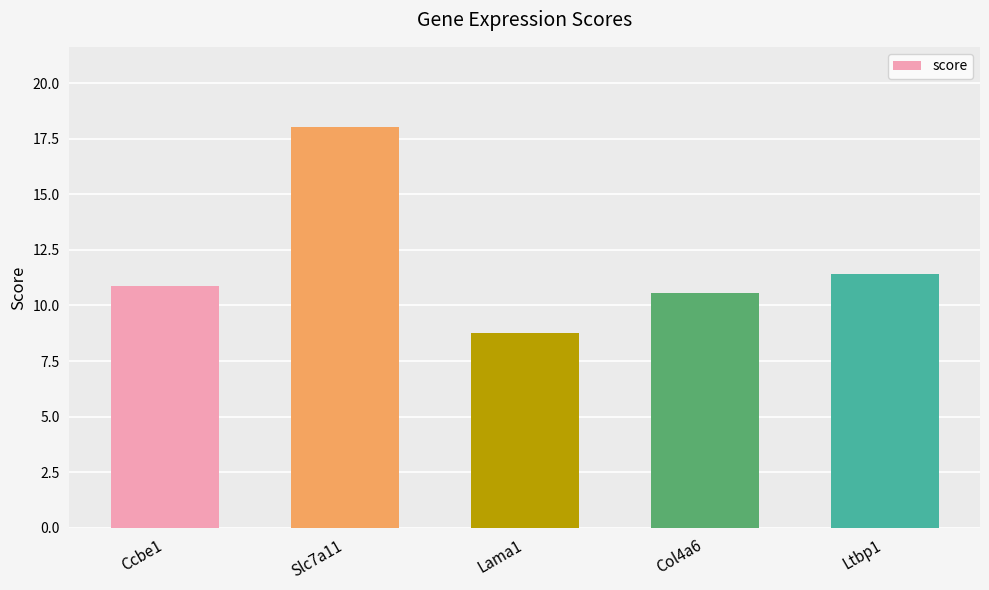

What is the difference between the values at Slc7a11 and Lama1?

9.3